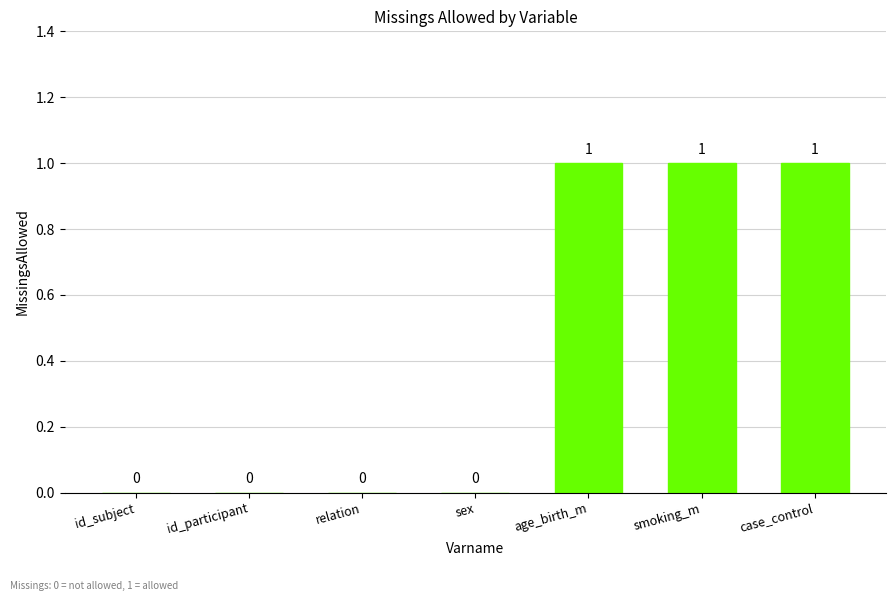

Is it true that the value at id_subject is 0?

True